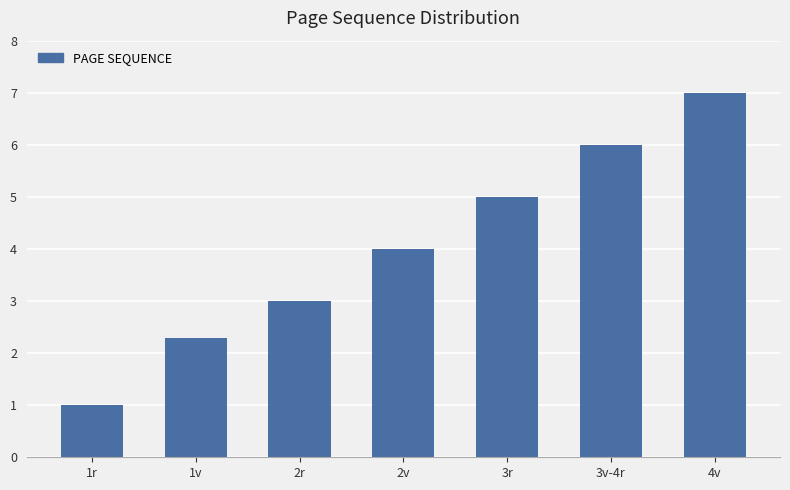

What position from the left is 1r?

1